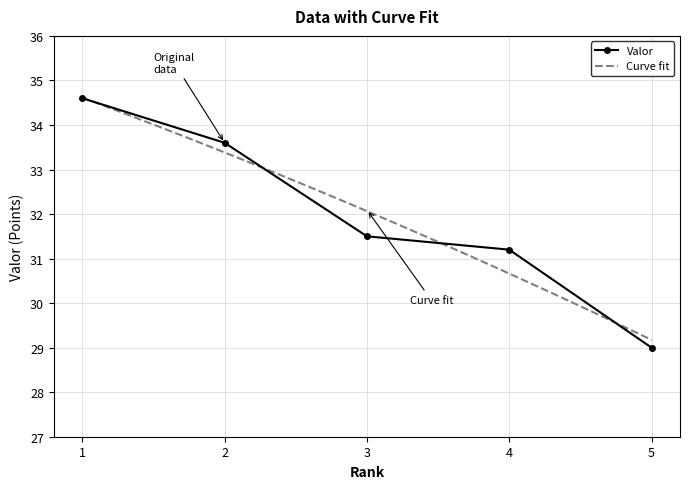

Reading left to right, extract all data points from this chart.

1=34.6	2=33.6	3=31.5	4=31.2	5=29.0